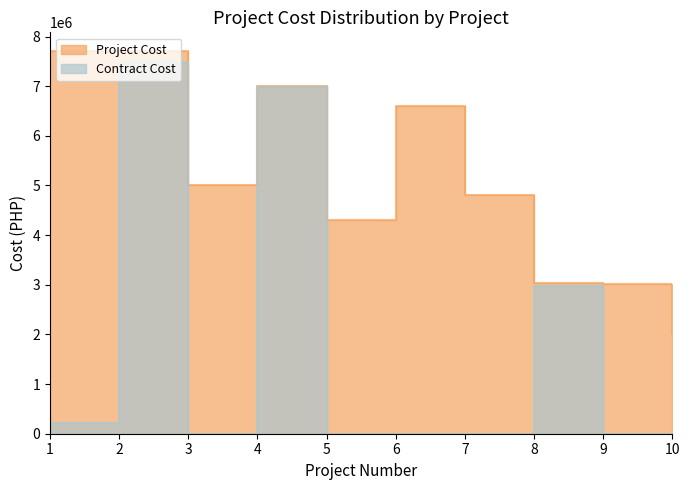

Rank the series by their average value, from lowest to highest.

Contract Cost, Project Cost